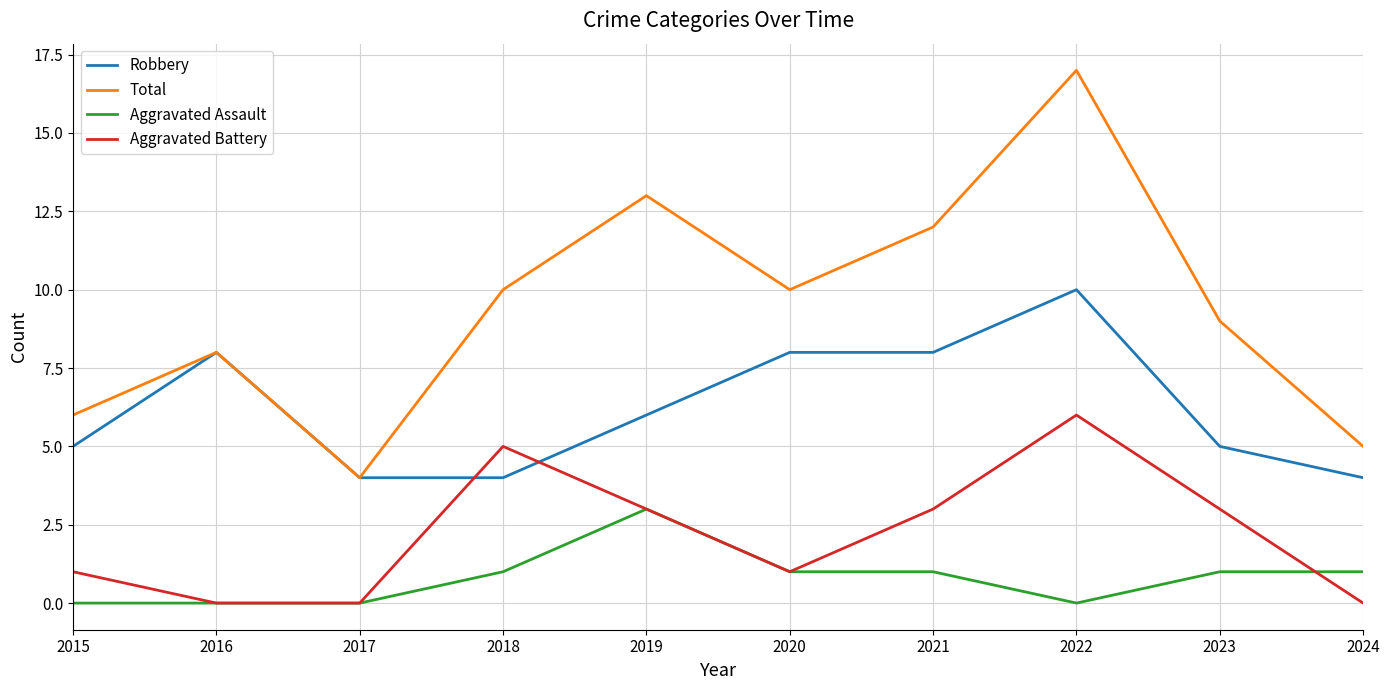

Count the number of data series in this chart.

4